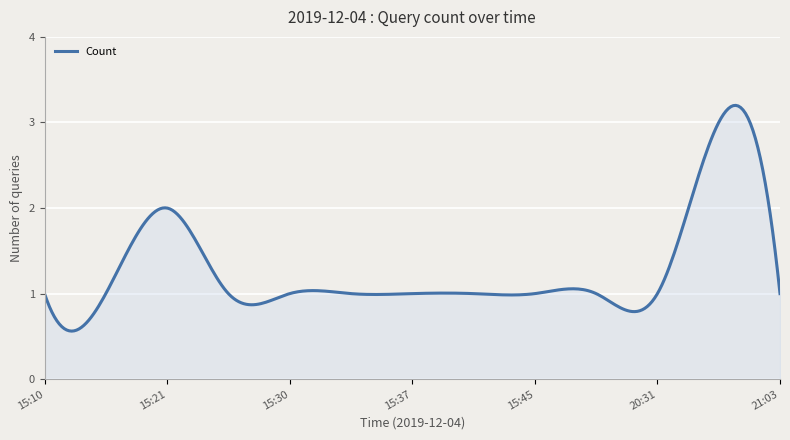

What is the maximum value shown in the chart?

3.2